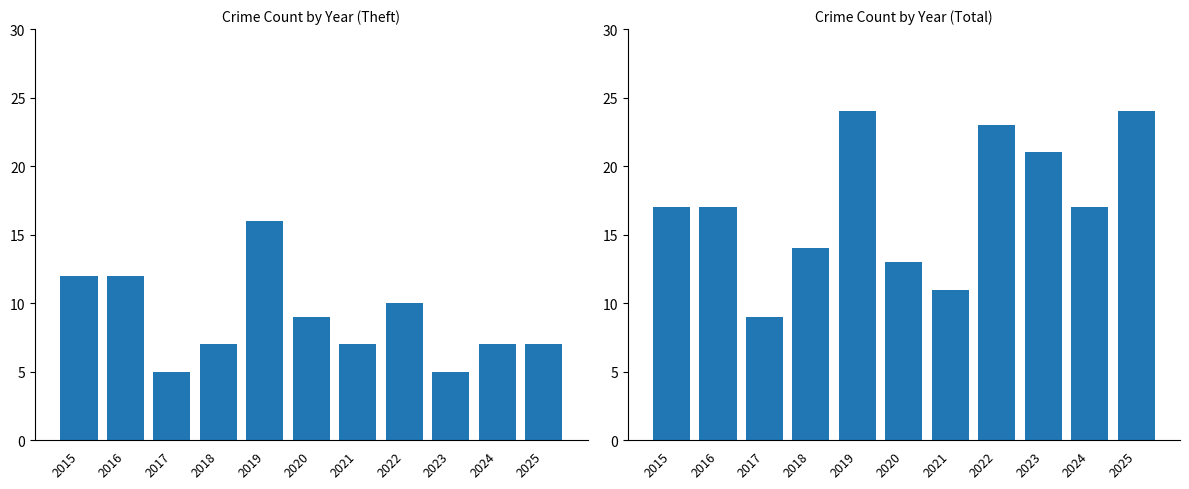

What is the average value of the Total series?

17